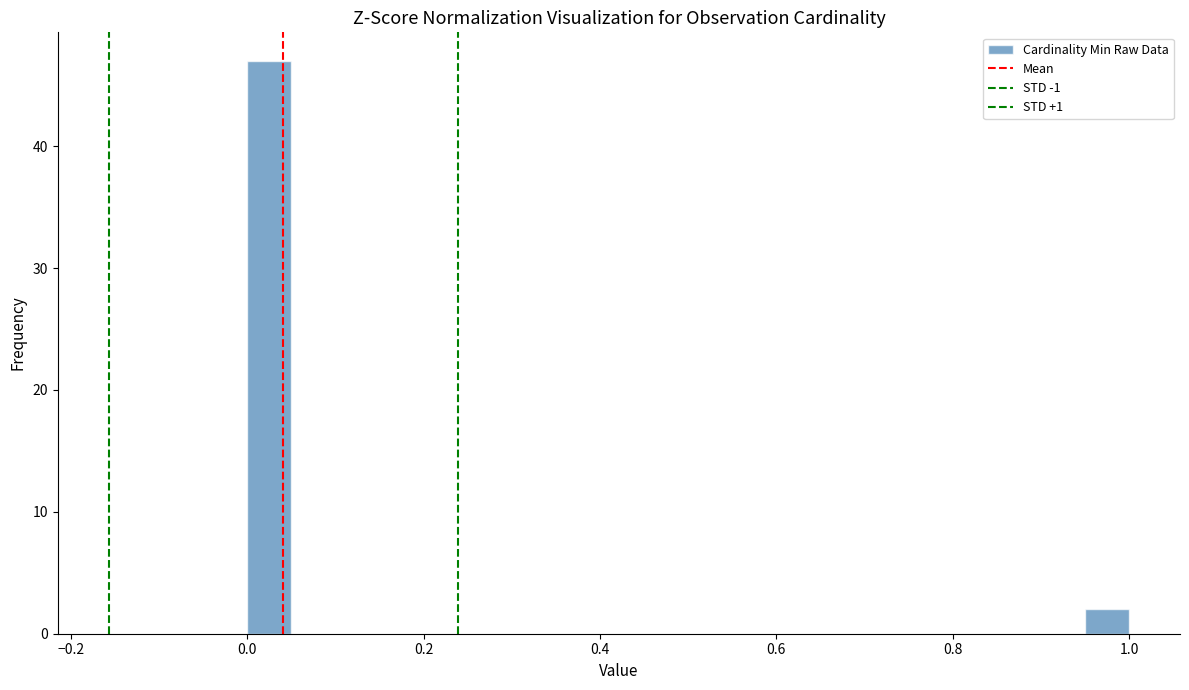

Around what value on the x-axis is the tallest bar? Give the approximate position of its centre, as read against the axis.

0.02